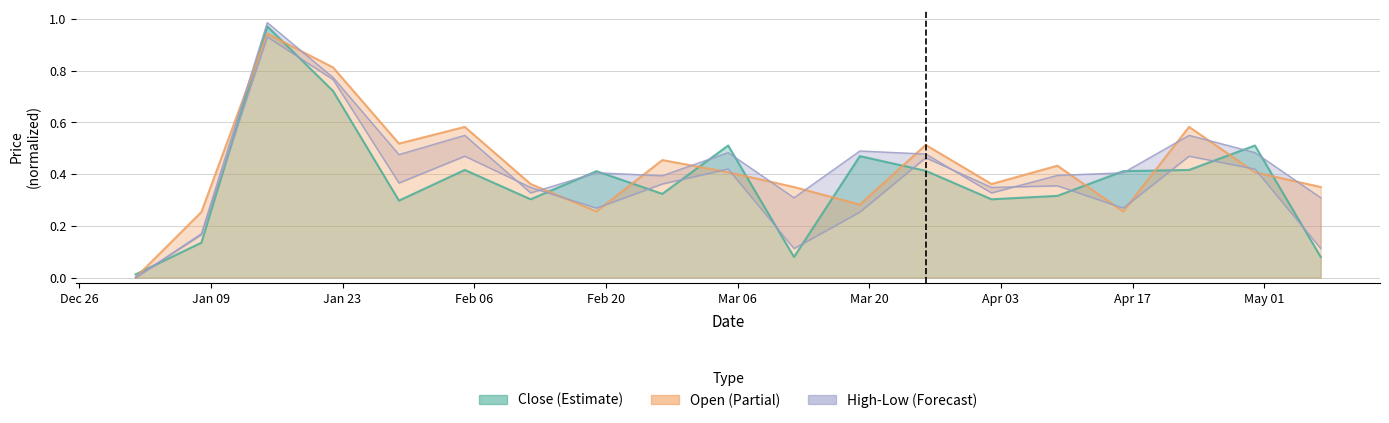

What is the maximum value shown in the chart?

1.0